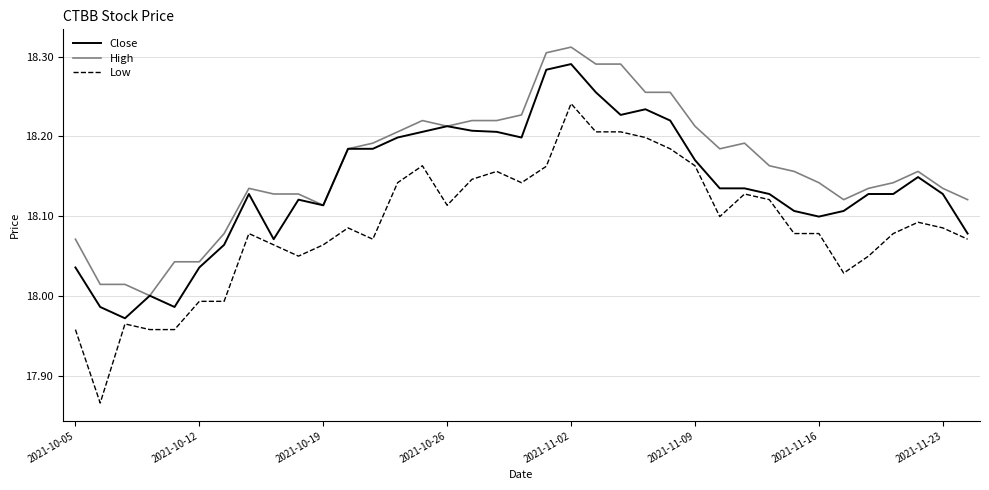

How many lines are shown in the chart?

3